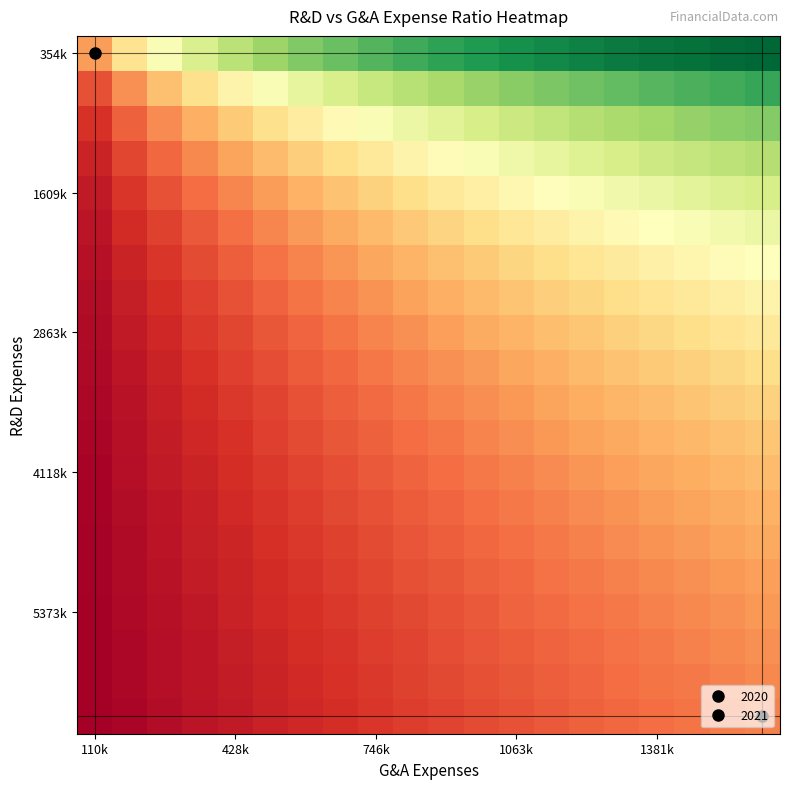

How many series are shown in this chart?

20